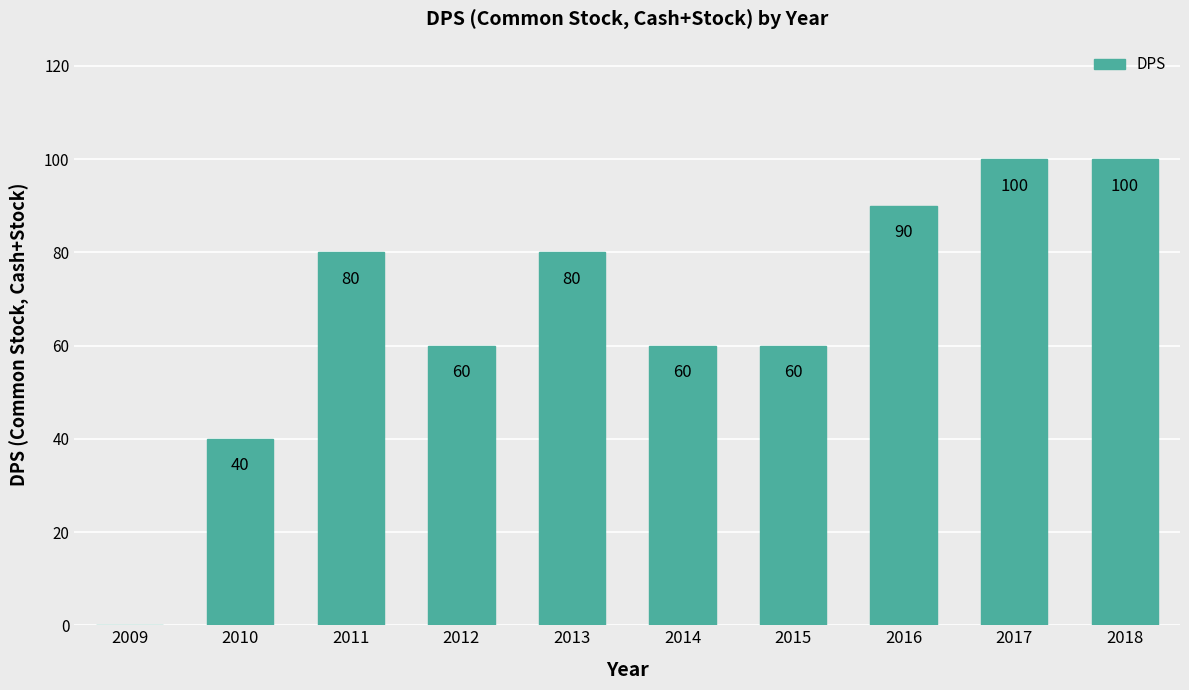

How many values are between 60 and 90?

6